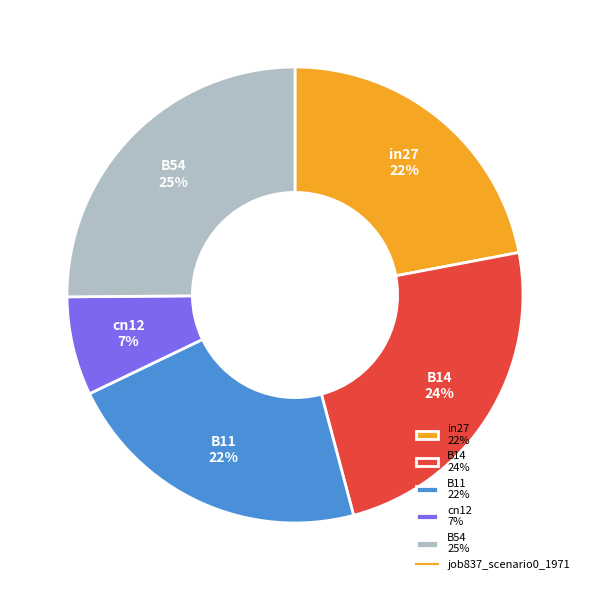

Which category has the smallest portion of the pie?

cn12